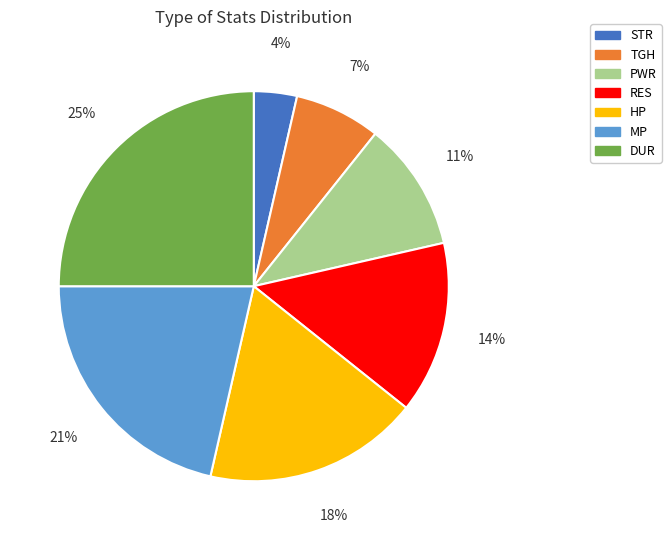

To the nearest percent, what is the difference between the largest and smallest slice percentages?

21%